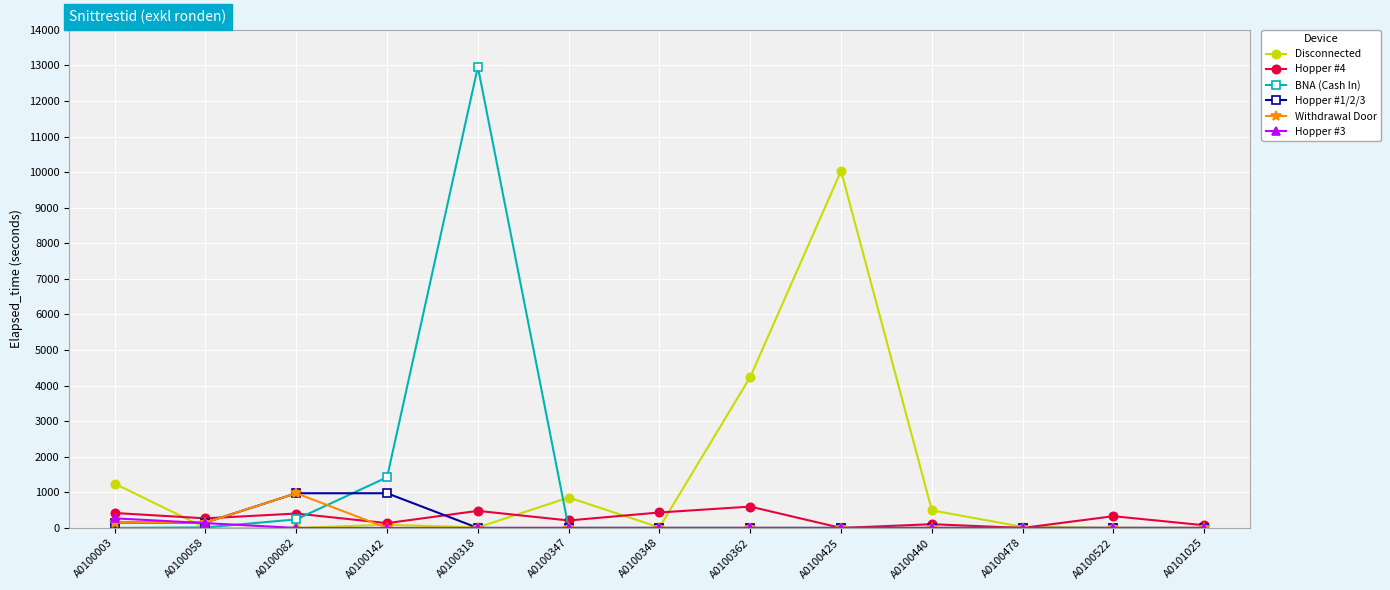

How many data points does each series have?

13